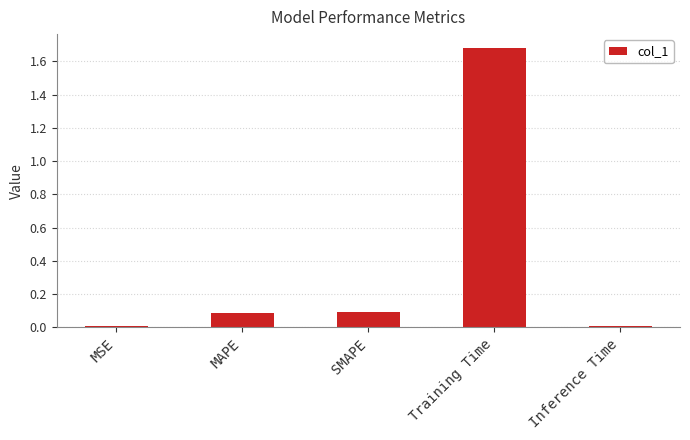

Which label corresponds to the largest value in the chart?

Training Time